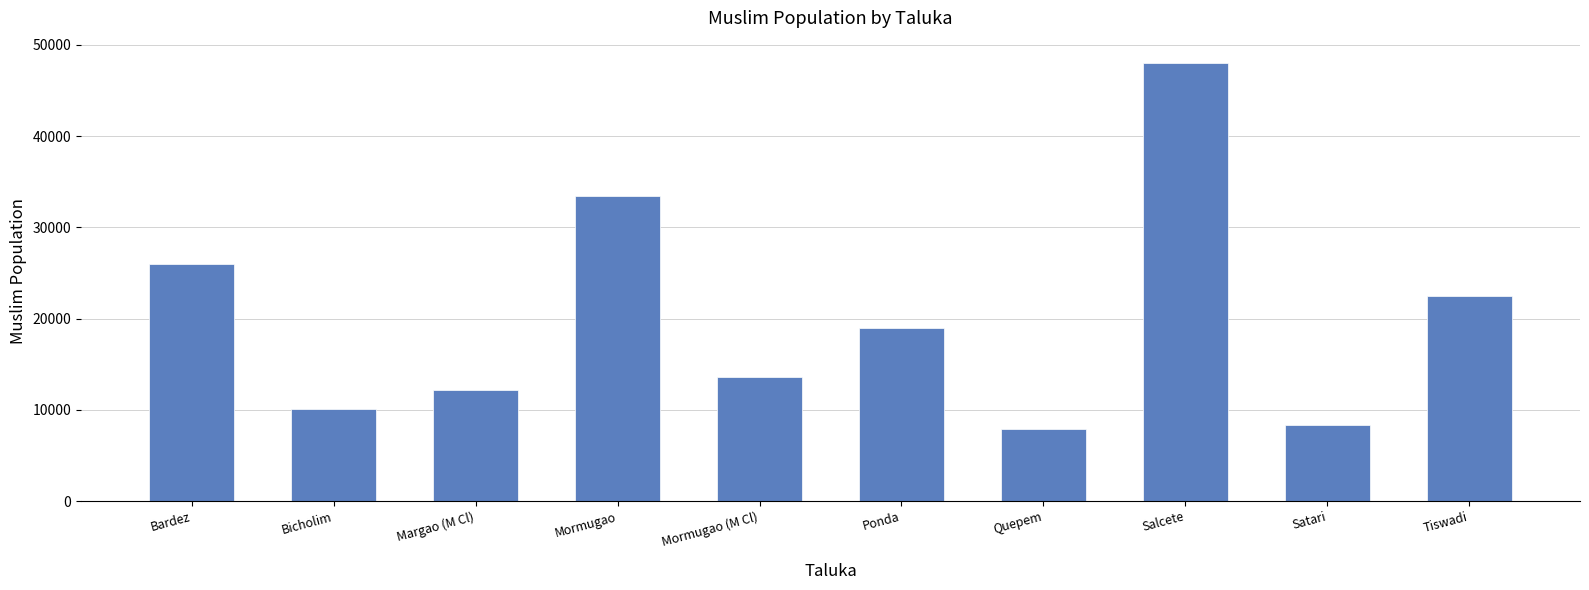

What is the change in value from Bicholim to Salcete?

+38020